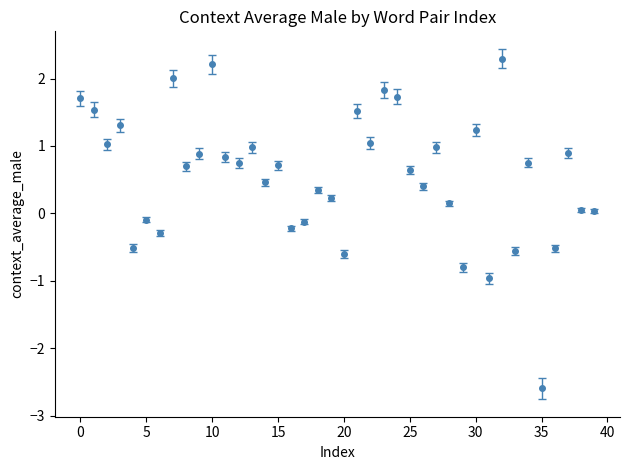

What is the difference between the maximum and minimum values?

4.9